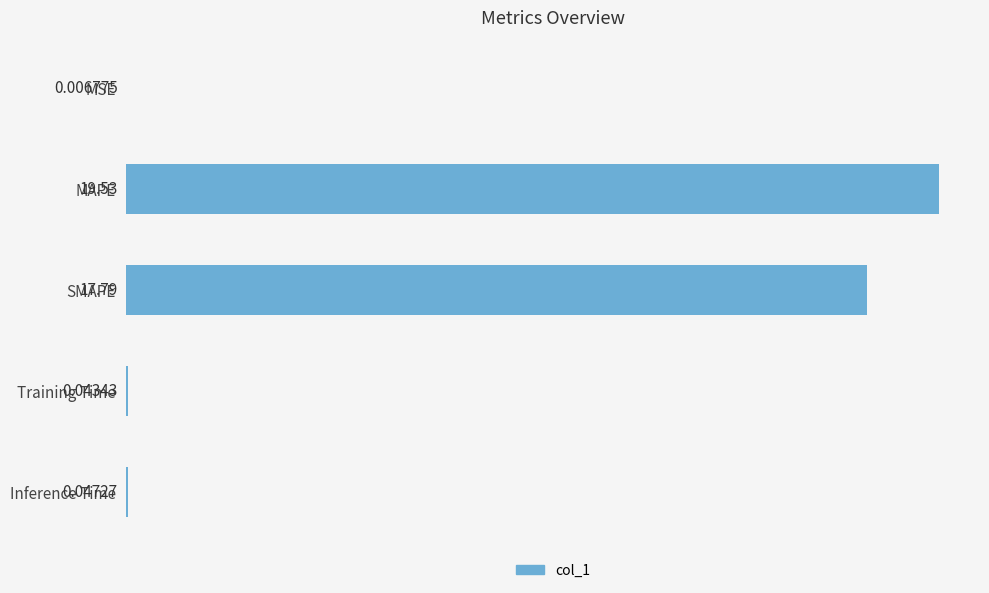

Which label corresponds to the largest value in the chart?

MAPE